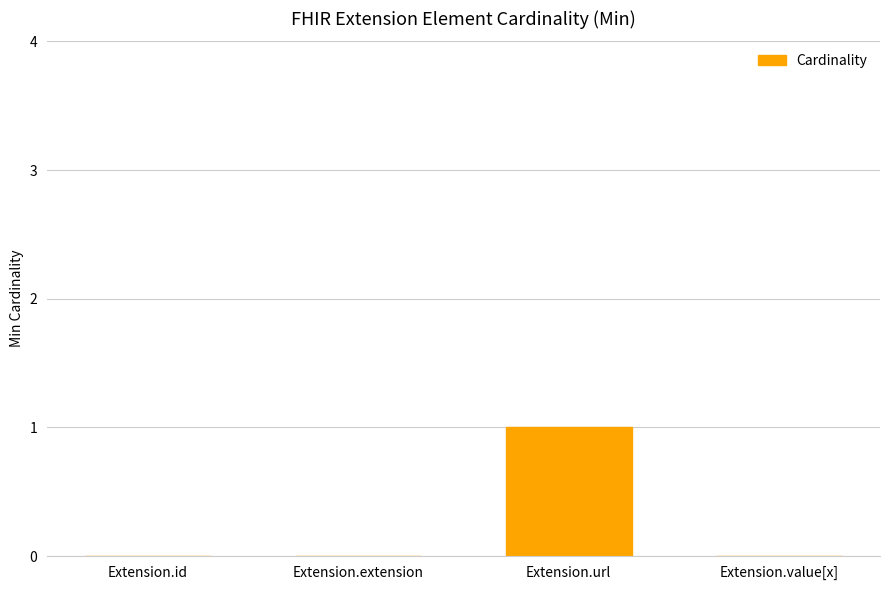

Which label corresponds to the largest value in the chart?

Extension.url